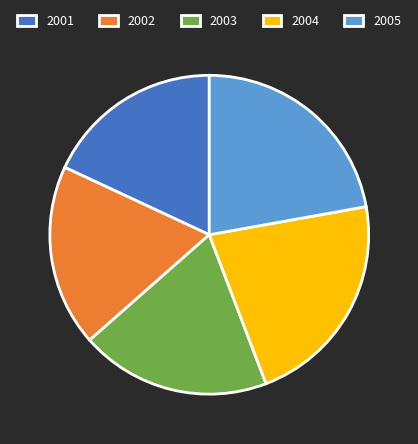

True or false: 2003 accounts for 19% of the total.

True